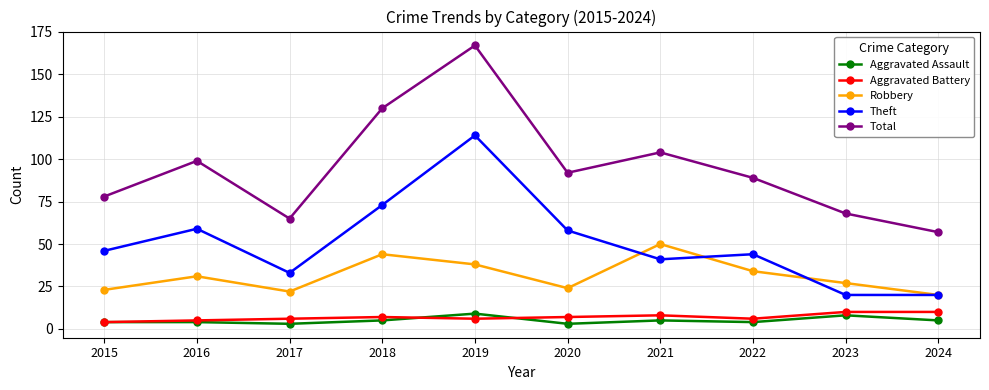

What is the average value of the Theft series?

51